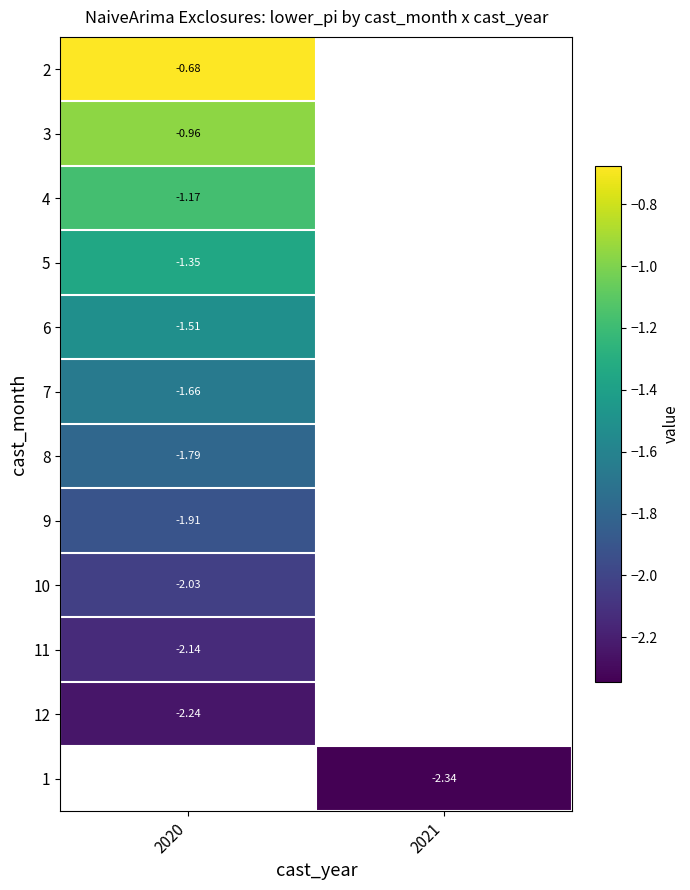

Is the value of 2 at 2020 greater than the value of 6 at 2020?

Yes